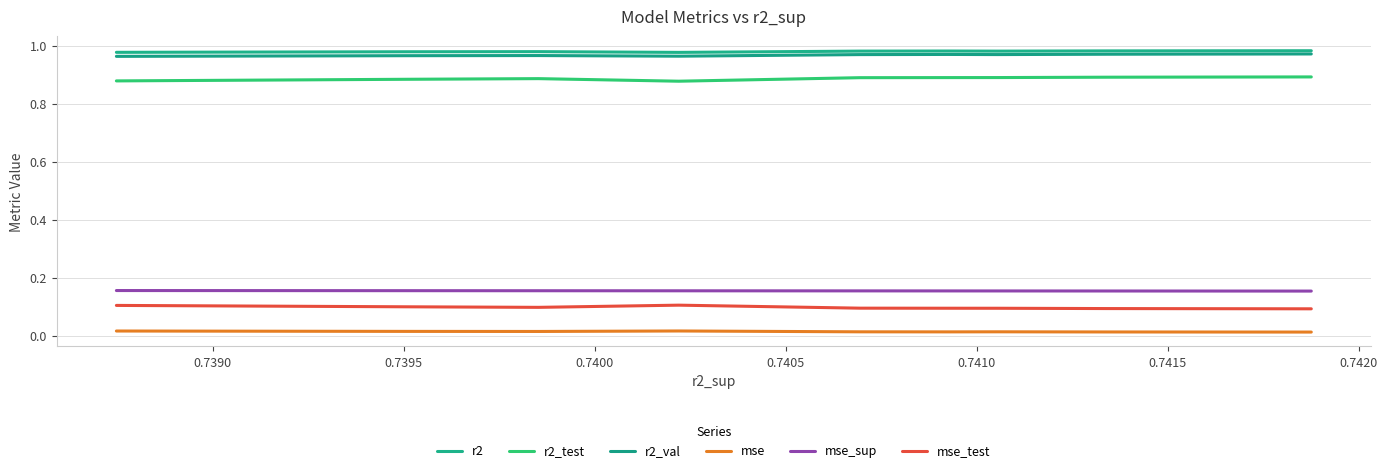

What is the sum of all mse values?

0.1